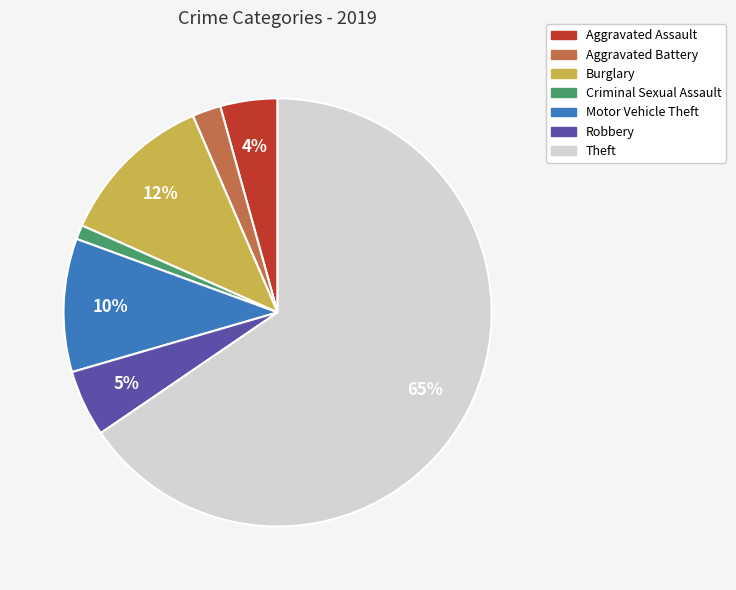

To the nearest percent, what is the average slice percentage?

14%